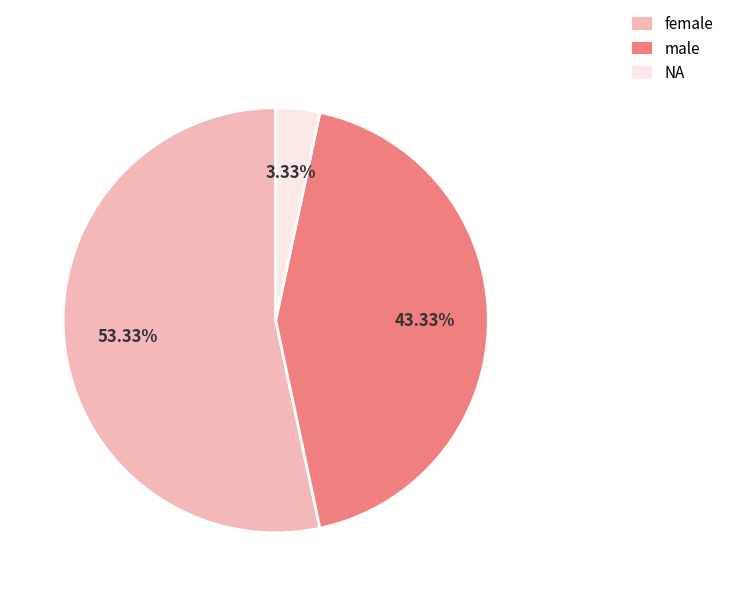

Which category has the biggest portion of the pie?

female